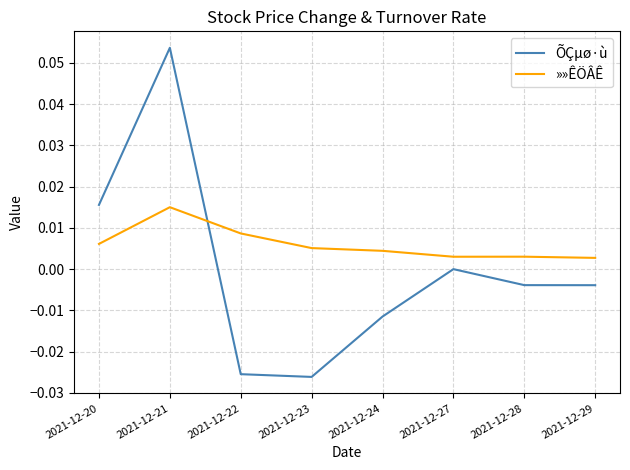

At which label does »»ÊÖÂÊ reach its peak?

2021-12-21